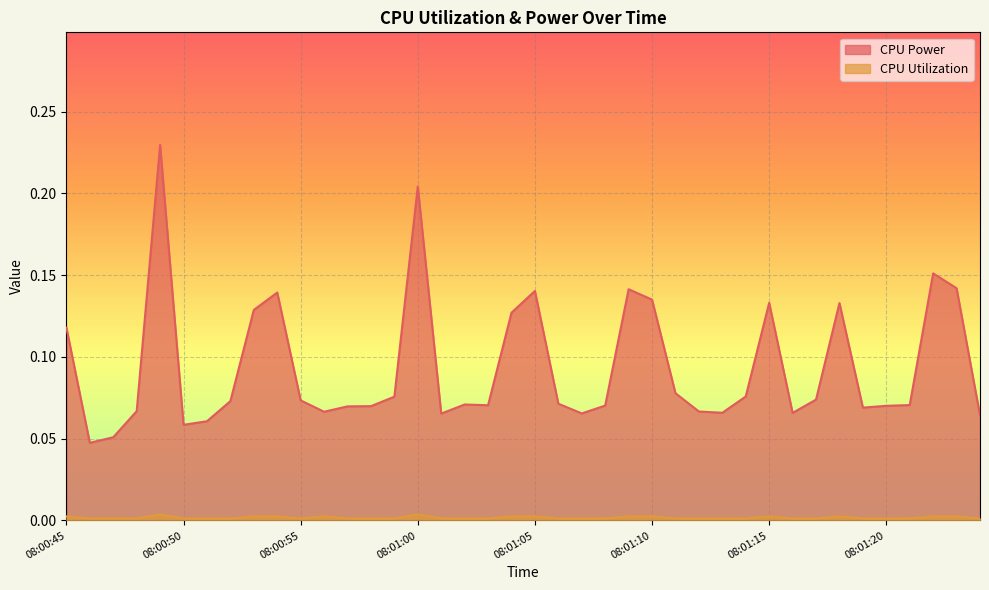

Reading left to right, transcribe all the data shown in this chart.

CPU Power: 08:00:45=0.1	08:00:46=0.0	08:00:47=0.1	08:00:48=0.1	08:00:49=0.2	08:00:50=0.1	08:00:51=0.1	08:00:52=0.1	08:00:53=0.1	08:00:54=0.1	08:00:55=0.1	08:00:56=0.1	08:00:57=0.1	08:00:58=0.1	08:00:59=0.1	08:01:00=0.2	08:01:01=0.1	08:01:02=0.1	08:01:03=0.1	08:01:04=0.1	08:01:05=0.1	08:01:06=0.1	08:01:07=0.1	08:01:08=0.1	08:01:09=0.1	08:01:10=0.1	08:01:11=0.1	08:01:12=0.1	08:01:13=0.1	08:01:14=0.1	08:01:15=0.1	08:01:16=0.1	08:01:17=0.1	08:01:18=0.1	08:01:19=0.1	08:01:20=0.1	08:01:21=0.1	08:01:22=0.2	08:01:23=0.1	08:01:24=0.1
CPU Utilization: 08:00:45=0.0	08:00:46=0.0	08:00:47=0.0	08:00:48=0.0	08:00:49=0.0	08:00:50=0.0	08:00:51=0.0	08:00:52=0.0	08:00:53=0.0	08:00:54=0.0	08:00:55=0.0	08:00:56=0.0	08:00:57=0.0	08:00:58=0.0	08:00:59=0.0	08:01:00=0.0	08:01:01=0.0	08:01:02=0.0	08:01:03=0.0	08:01:04=0.0	08:01:05=0.0	08:01:06=0.0	08:01:07=0.0	08:01:08=0.0	08:01:09=0.0	08:01:10=0.0	08:01:11=0.0	08:01:12=0.0	08:01:13=0.0	08:01:14=0.0	08:01:15=0.0	08:01:16=0.0	08:01:17=0.0	08:01:18=0.0	08:01:19=0.0	08:01:20=0.0	08:01:21=0.0	08:01:22=0.0	08:01:23=0.0	08:01:24=0.0